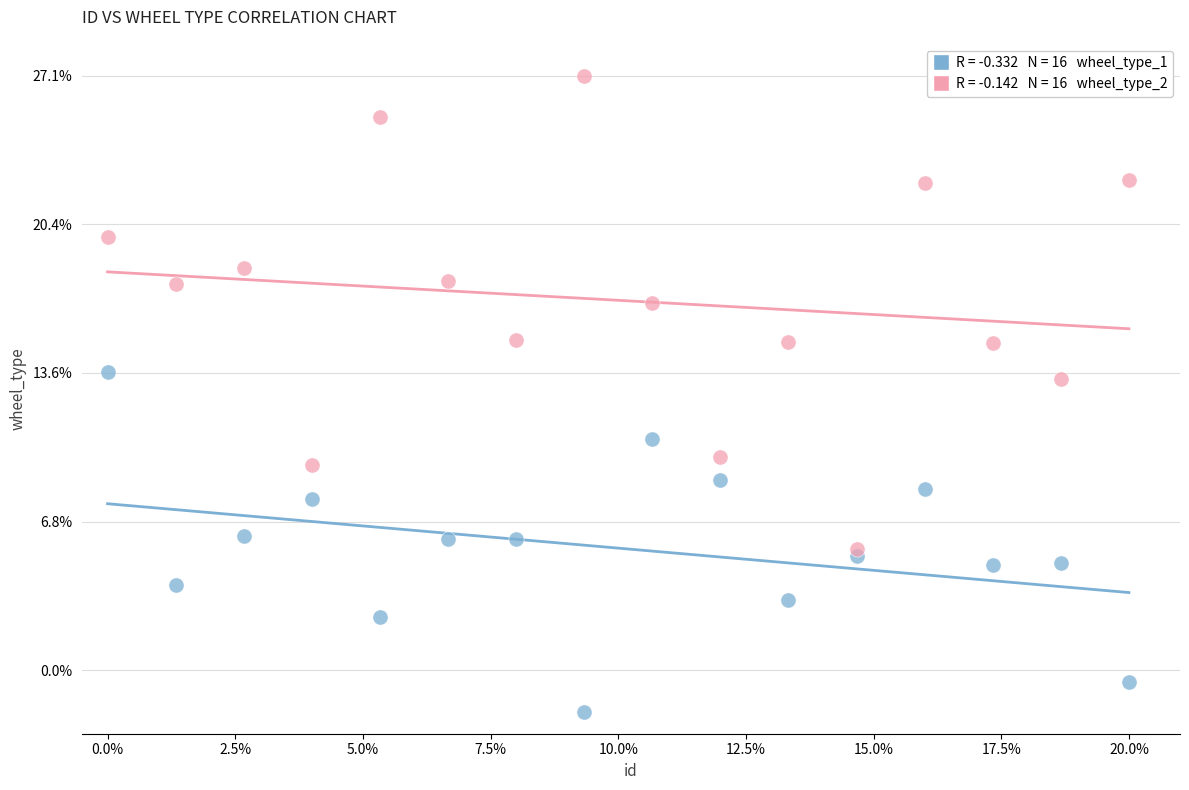

Across all data points, what is the range of Y values (max minus min)?

29.0